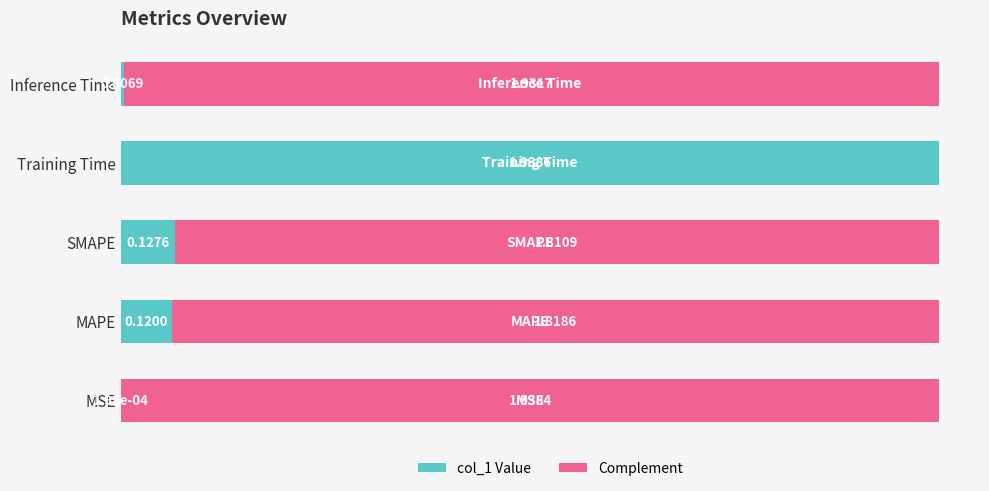

At which label is col_1 Value closest to 0?

MSE